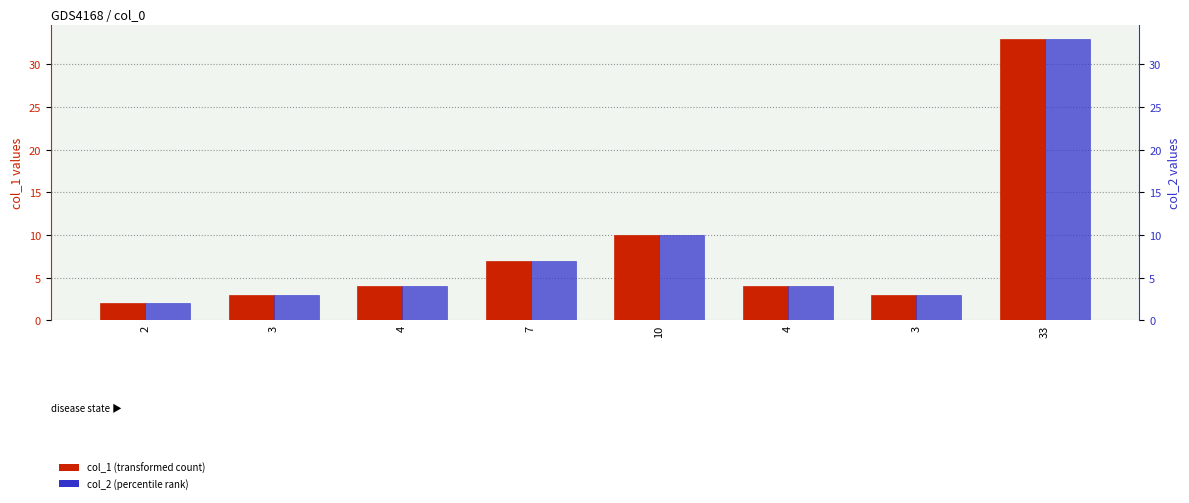

How many series are shown in this chart?

2